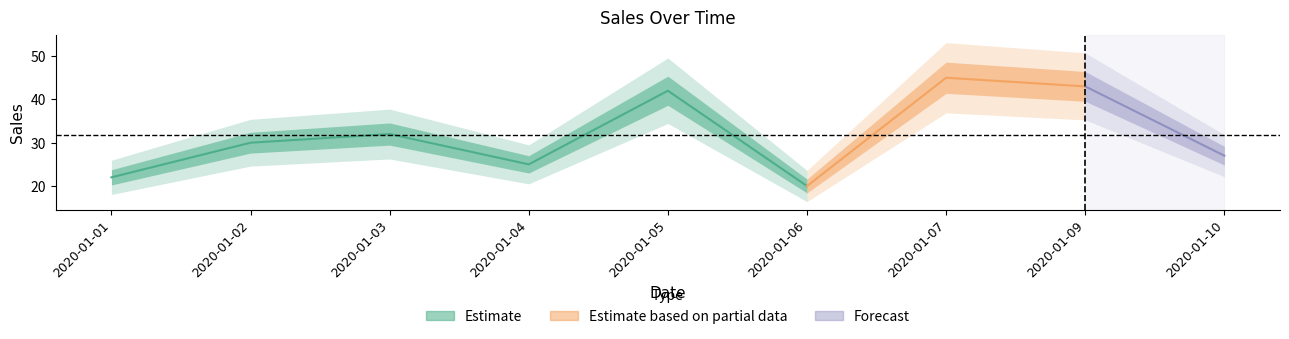

Which label corresponds to the smallest value in the chart?

2020-01-06